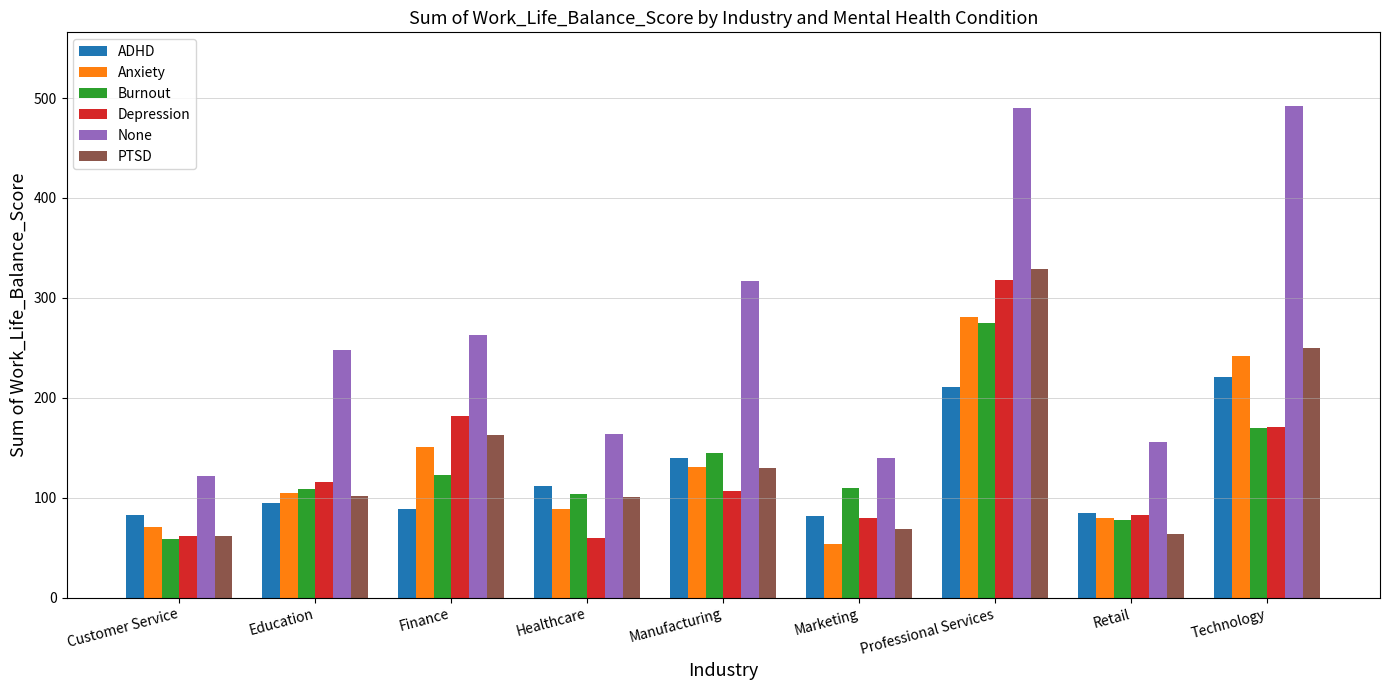

At which label is None closest to 307?

Manufacturing